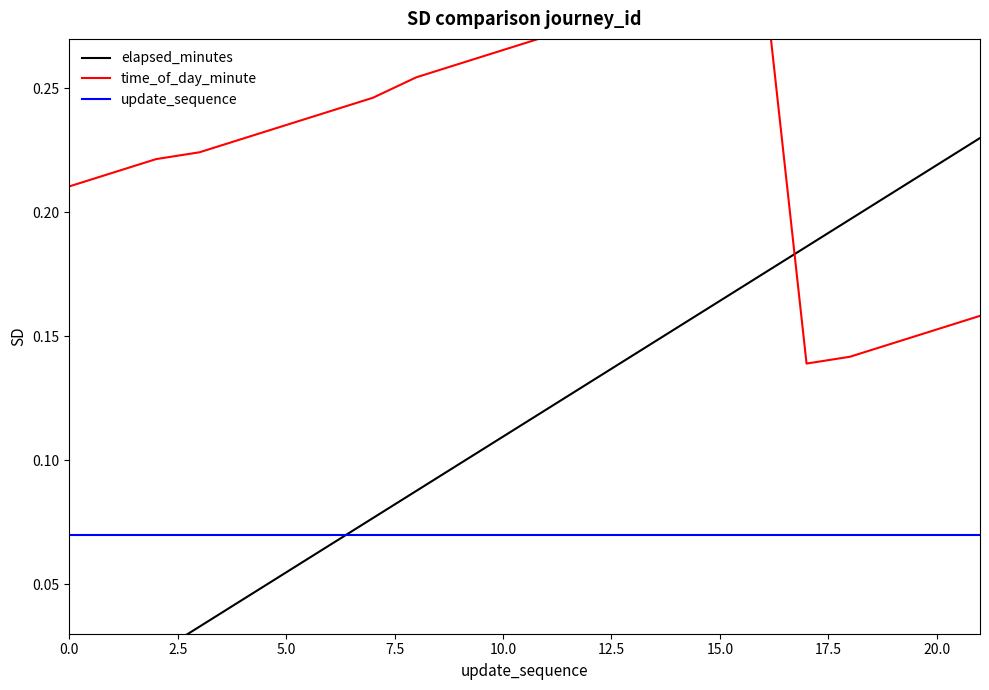

True or false: update_sequence and time_of_day_minute intersect in this chart.

False